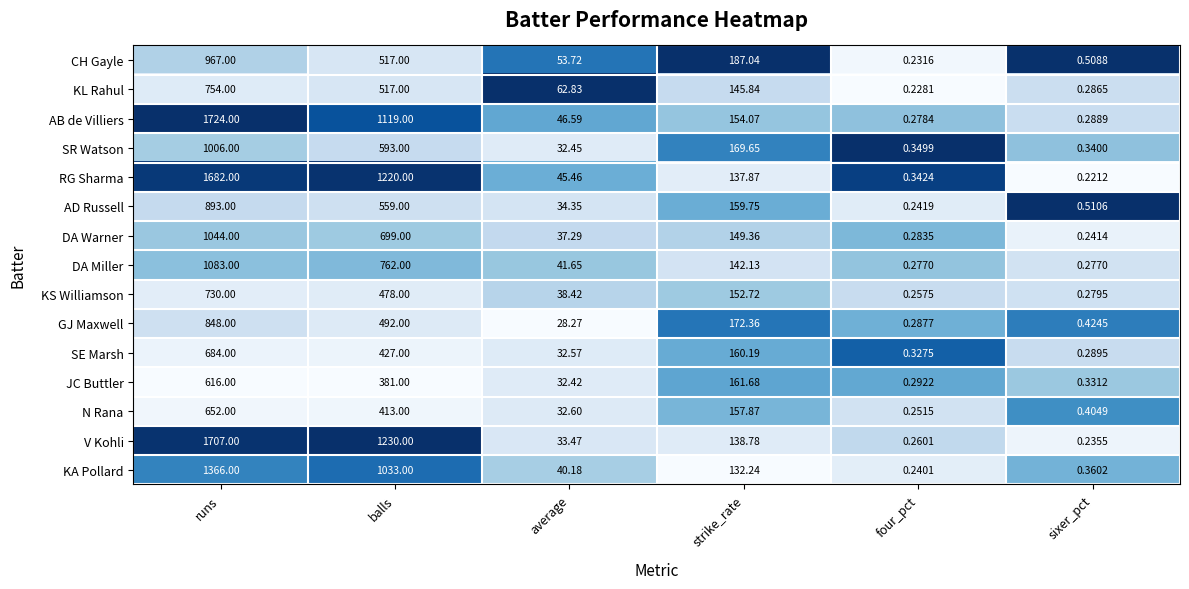

Rank the series by their maximum value, from highest to lowest.

AB de Villiers, V Kohli, RG Sharma, KA Pollard, DA Miller, DA Warner, SR Watson, CH Gayle, AD Russell, GJ Maxwell, KL Rahul, KS Williamson, SE Marsh, N Rana, JC Buttler